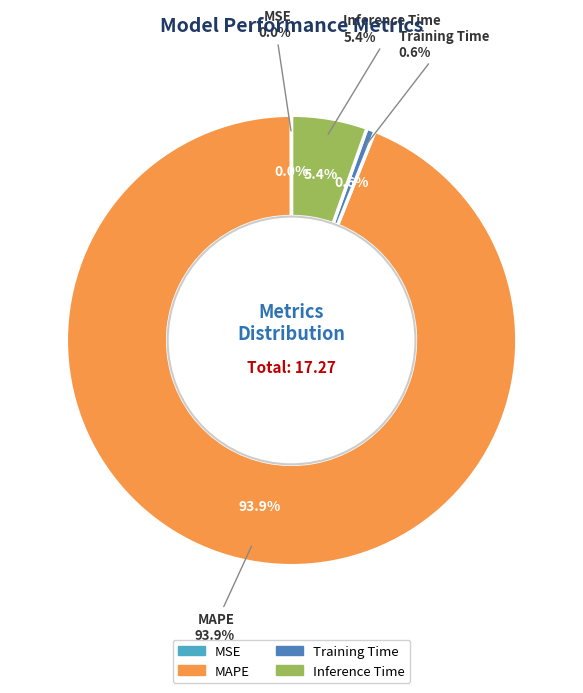

Does any single category account for the majority?

Yes